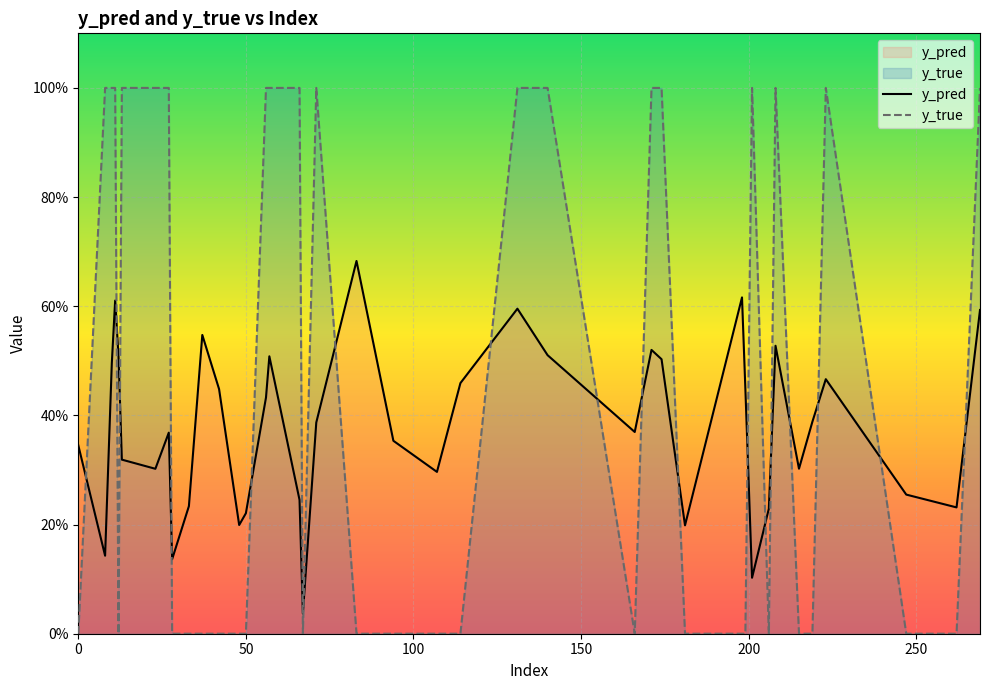

Which series has the largest range (max minus min)?

y_true